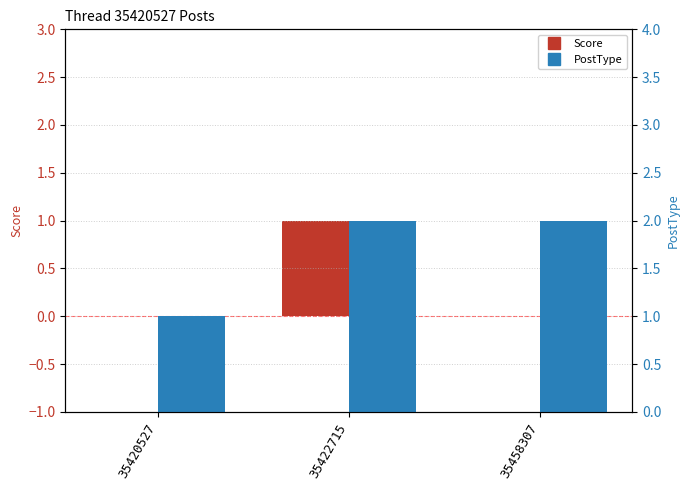

How many bars are there in total?

6